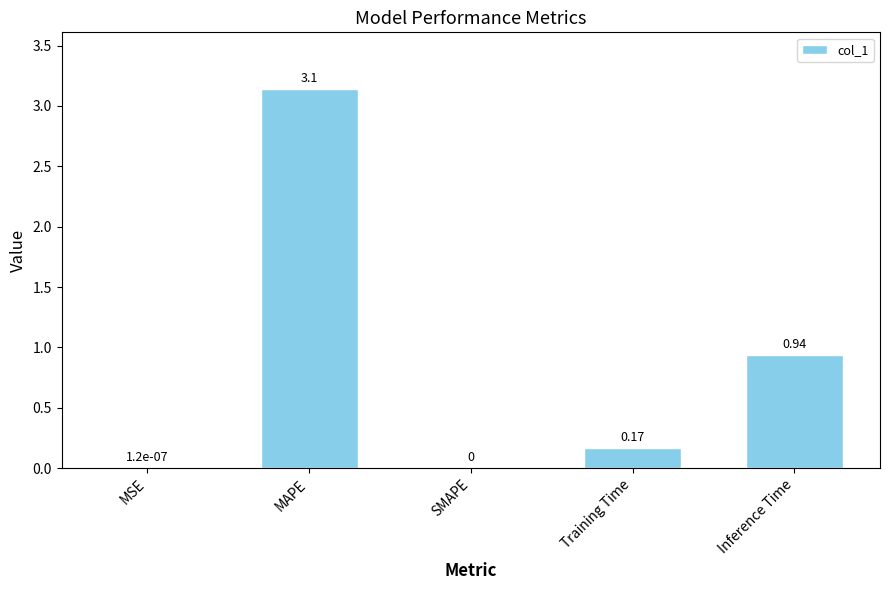

Count the number of categories in the chart.

5